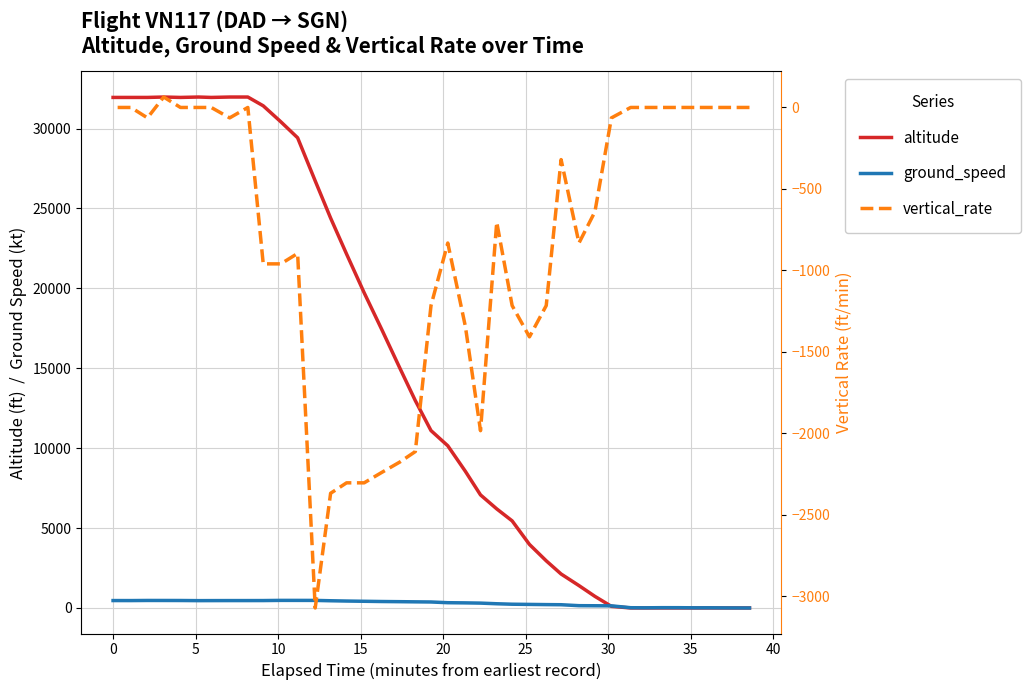

What is the sum of all ground_speed values?

11484